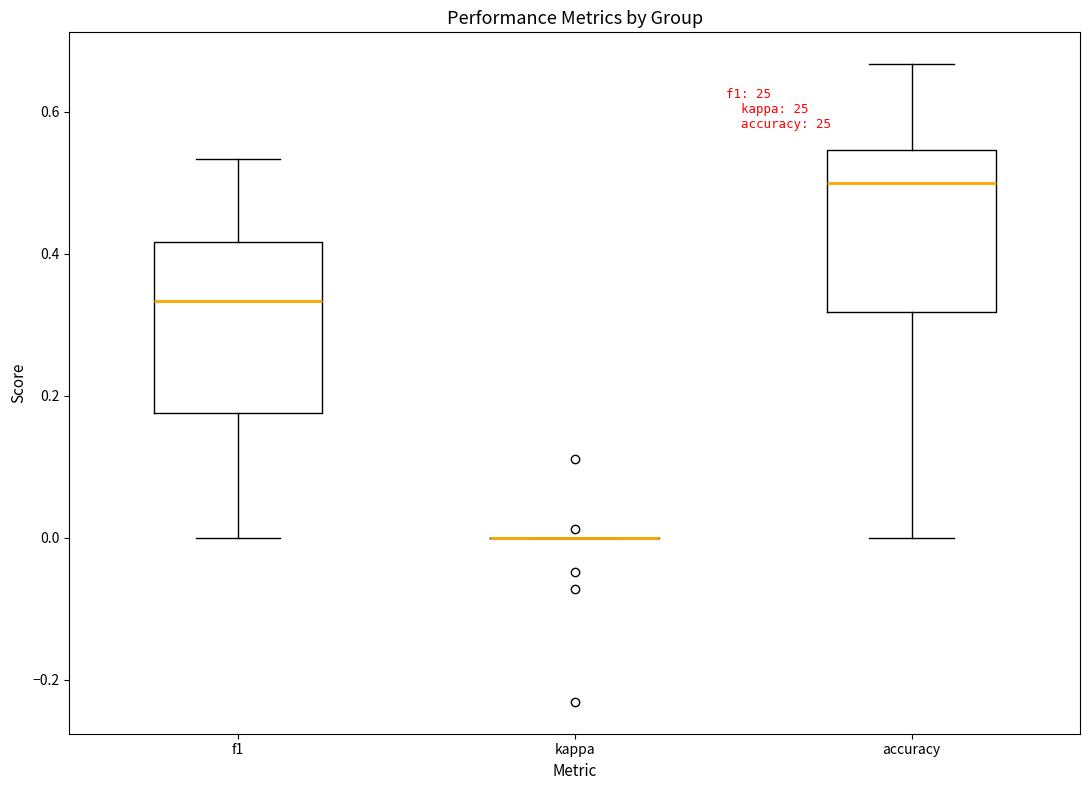

Reading left to right, transcribe this box plot: for each box, give where its median line is, the range the box spans, and where its two whiskers end, as read against the y-axis. The values are not printed on the chart, so give them approximately, as read against the axis.

f1: median 0.34, box 0.18 to 0.42, whiskers 0.00 to 0.54
kappa: box collapsed to a line at 0.00, whiskers 0.00 to 0.00
accuracy: median 0.50, box 0.32 to 0.54, whiskers 0.00 to 0.66